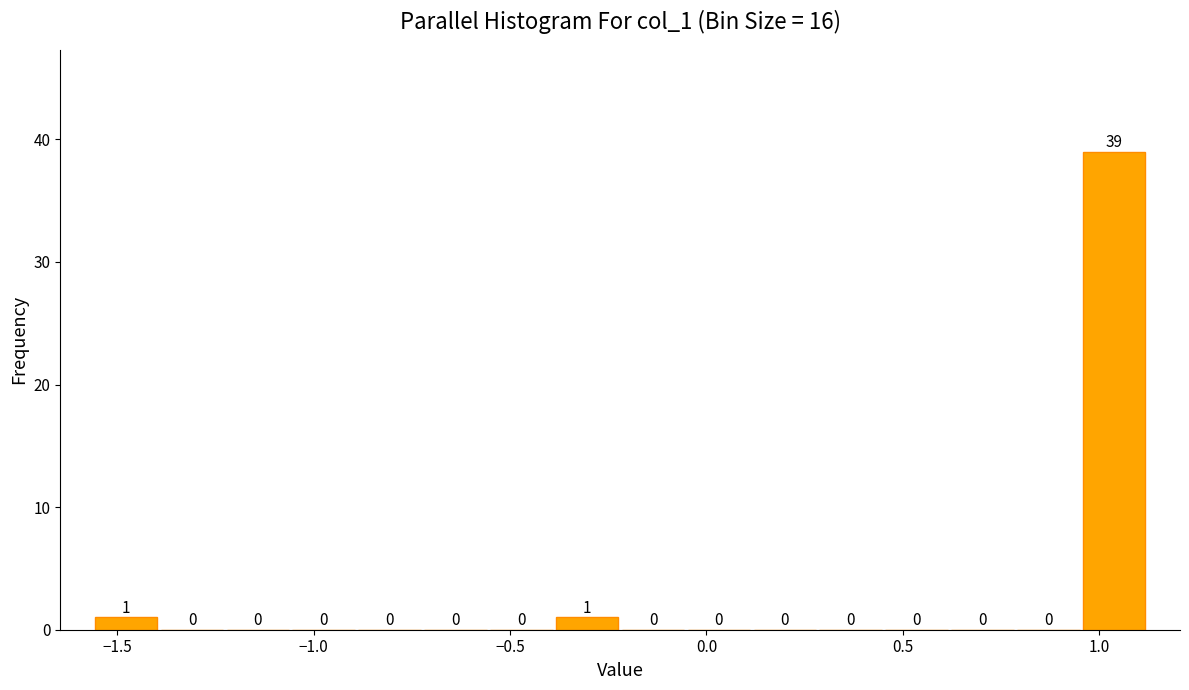

Around what value on the x-axis is the tallest bar? Give the approximate position of its centre, as read against the axis.

1.05